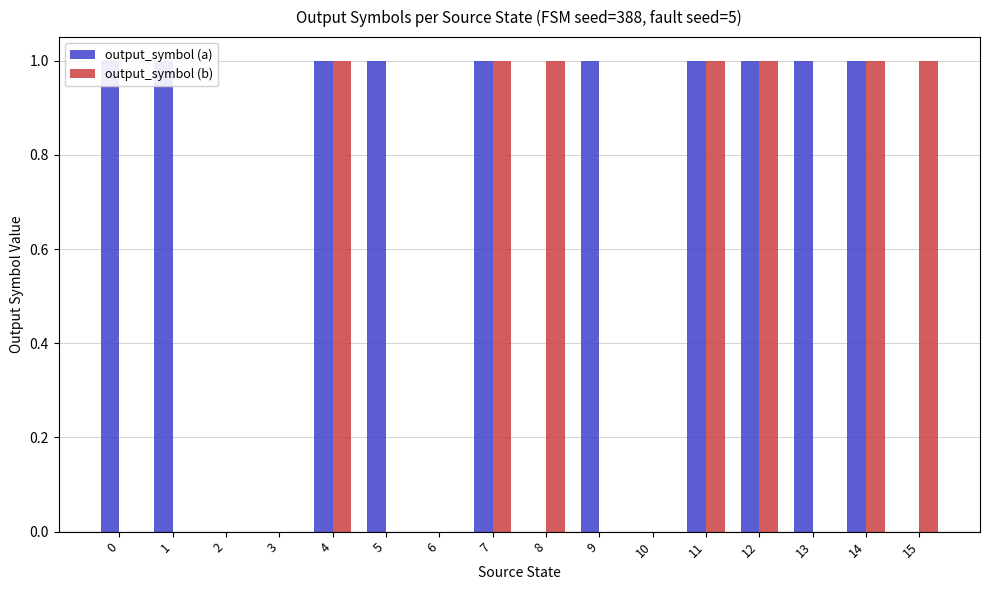

Reading left to right, extract all data points from this chart.

output_symbol (a): 0=1	1=1	2=0	3=0	4=1	5=1	6=0	7=1	8=0	9=1	10=0	11=1	12=1	13=1	14=1	15=0
output_symbol (b): 0=0	1=0	2=0	3=0	4=1	5=0	6=0	7=1	8=1	9=0	10=0	11=1	12=1	13=0	14=1	15=1